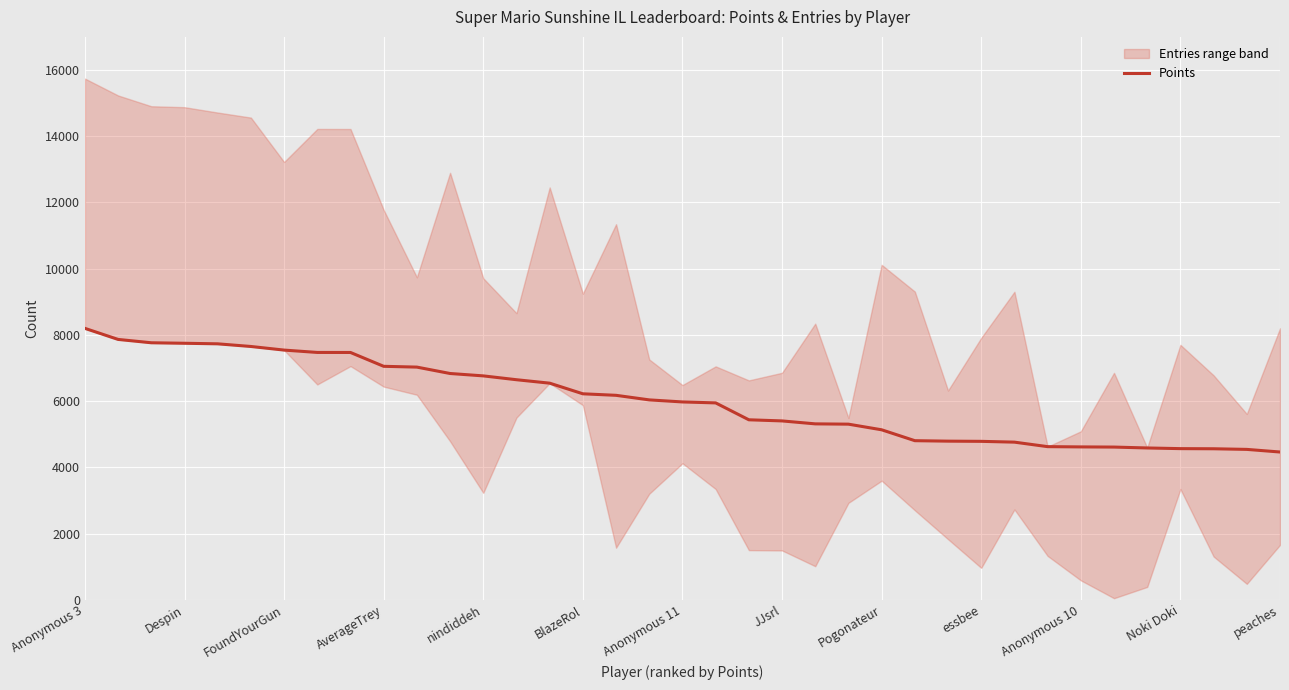

What is the difference between the maximum and minimum values?

3734